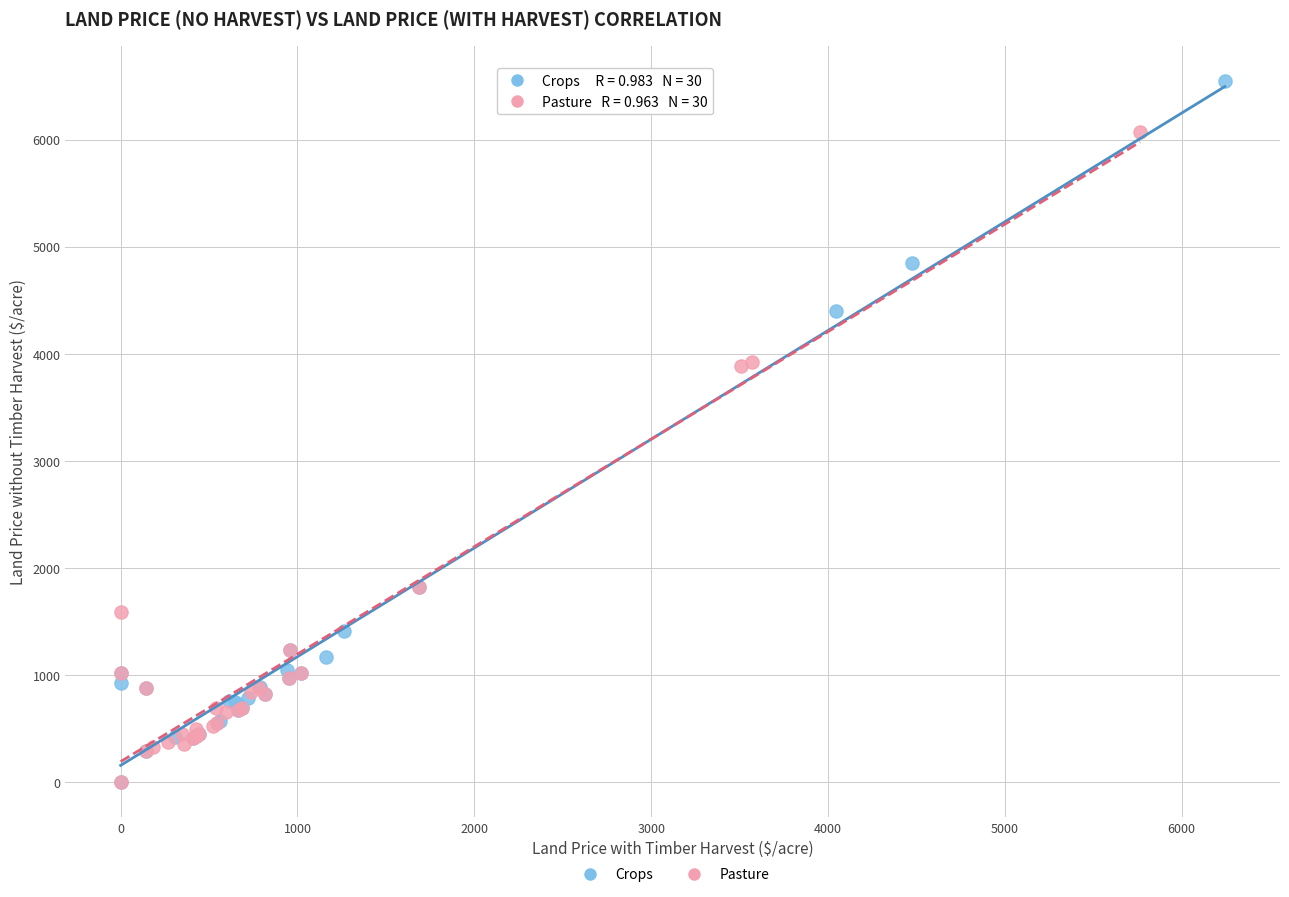

Which series contains the highest Y value?

Crops